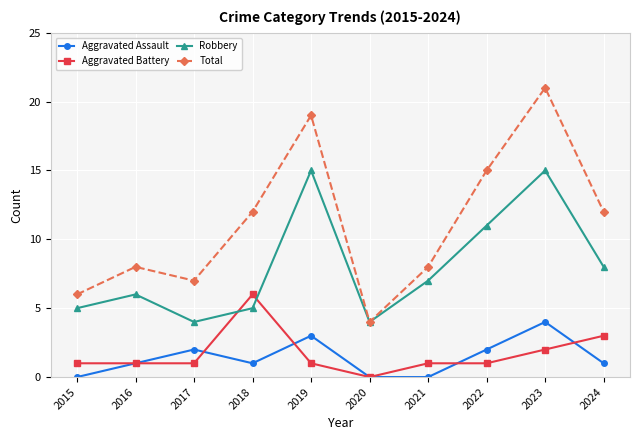

Which series has the largest total across all categories?

Total